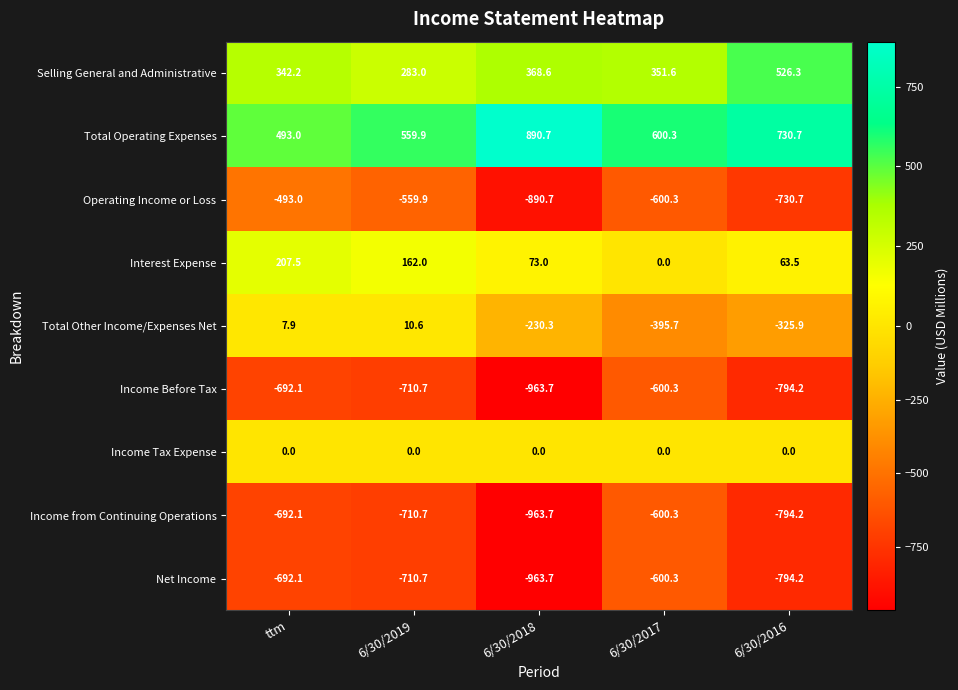

Which series has the largest range (max minus min)?

Total Other Income/Expenses Net